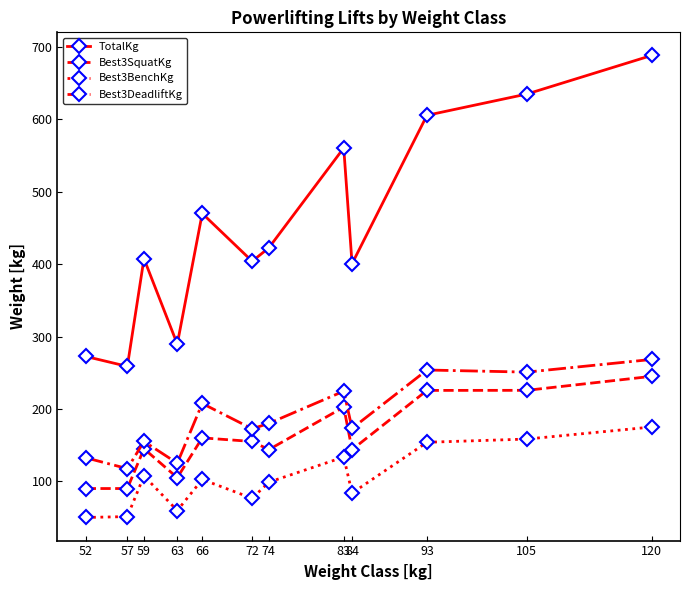

In TotalKg, how many points are lower than both neighbors (excluding endpoints)?

4